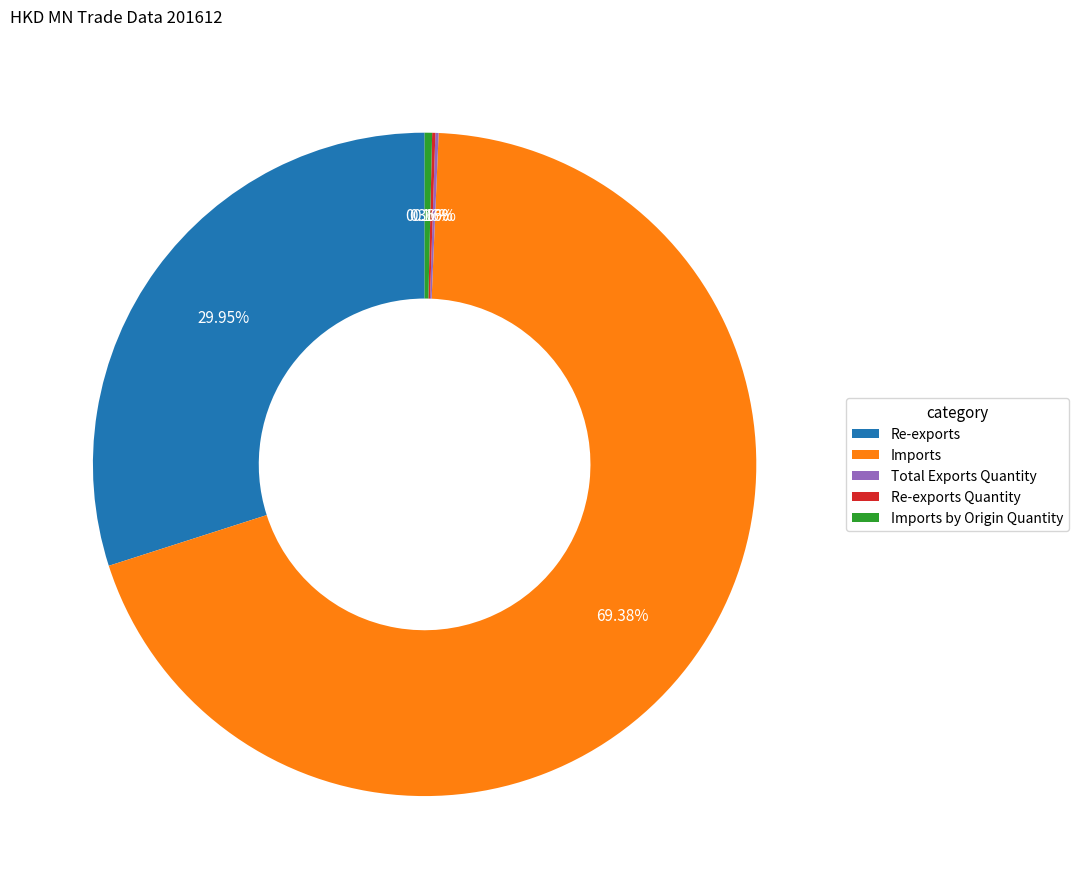

Is there a majority slice in this chart?

Yes